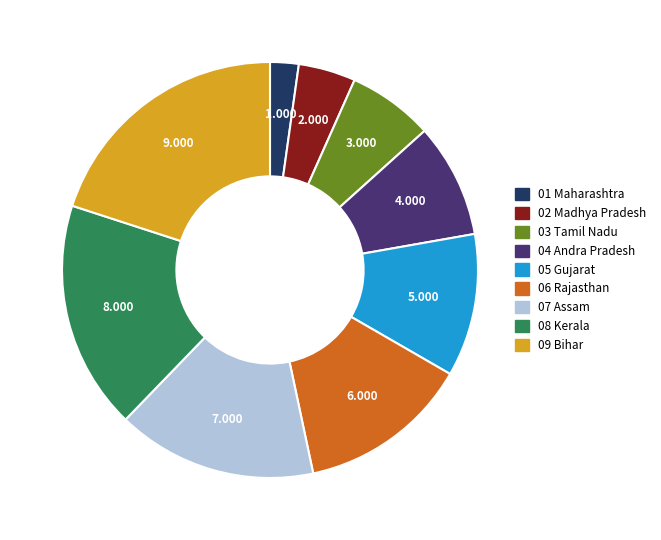

Is there a majority slice in this chart?

No